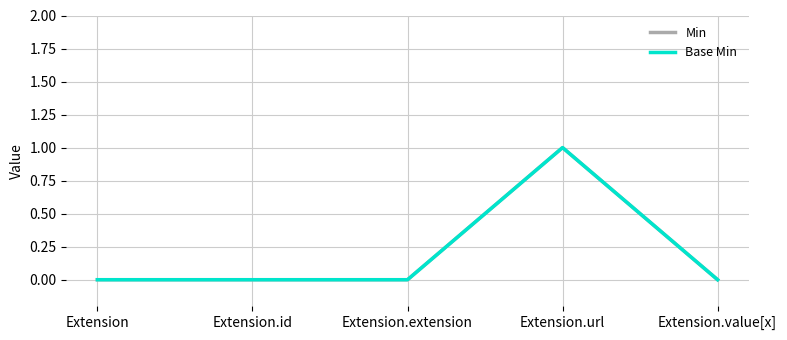

True or false: Base Min and Min cross at least once.

False